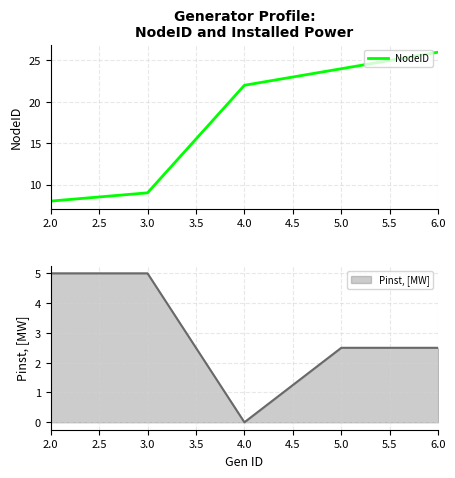

List the labels in order of NodeID value, largest first.

6.0, 5.0, 4.0, 3.0, 2.0